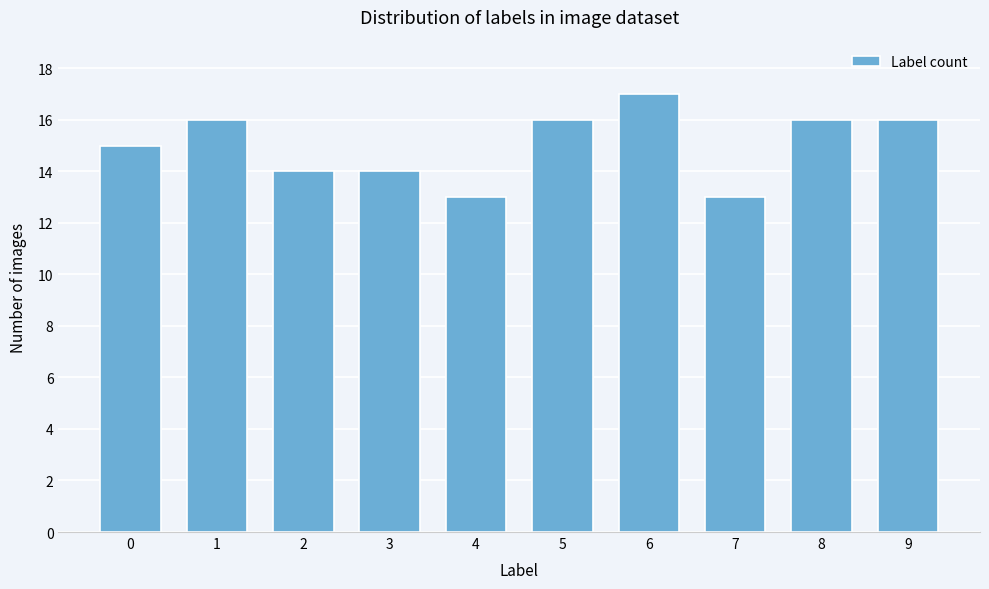

Reading left to right, extract all data points from this chart.

0=15	1=16	2=14	3=14	4=13	5=16	6=17	7=13	8=16	9=16